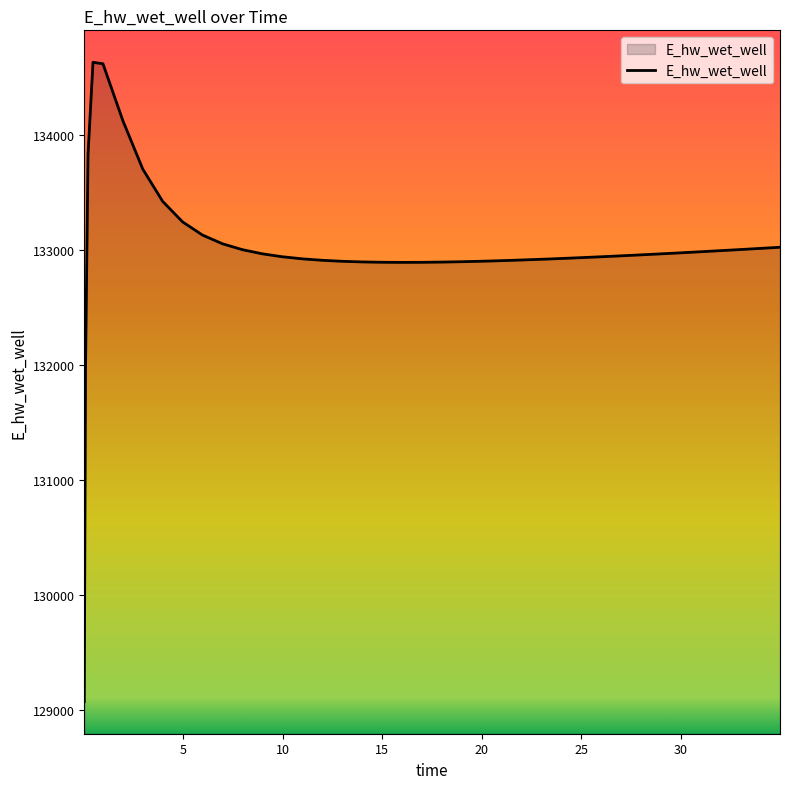

Does the chart display data point markers on the line(s)?

No